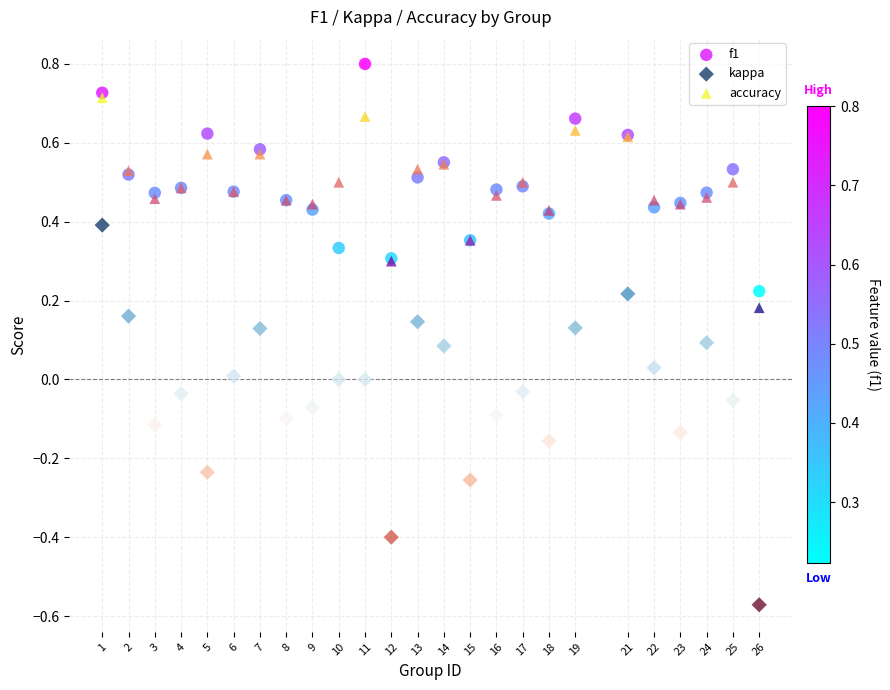

What are all the series names shown in the legend?

f1, kappa, accuracy